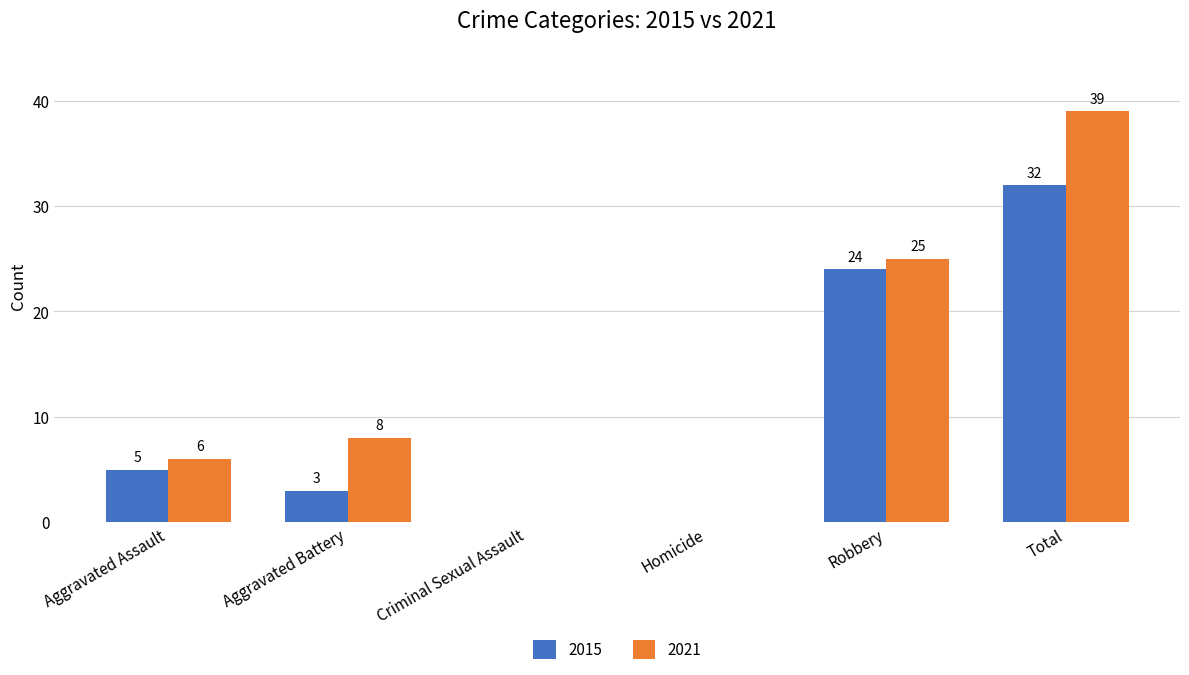

How many series are shown in this chart?

2